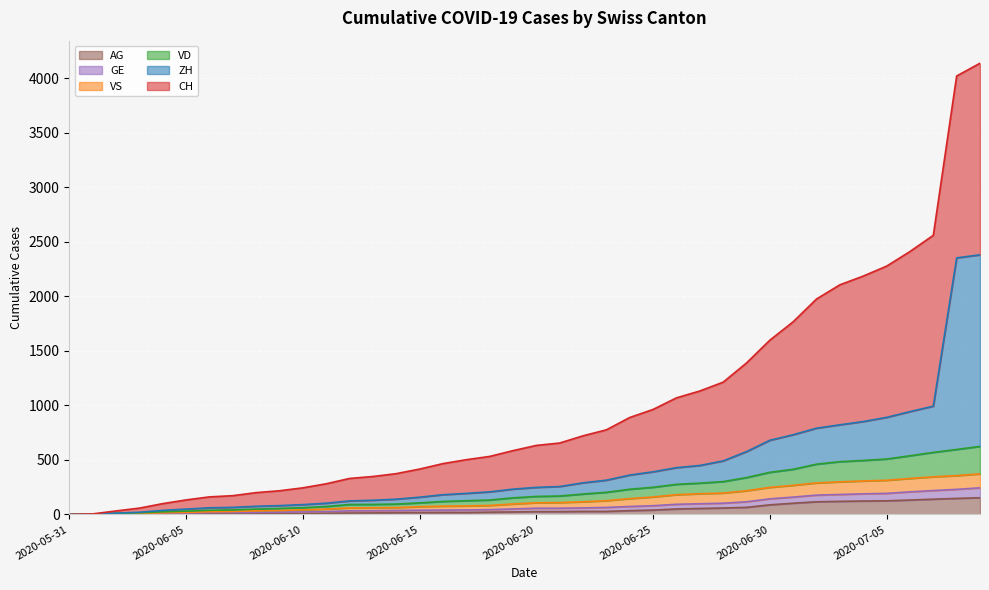

The value of CH at 2020-06-03 is 9. True or false?

False